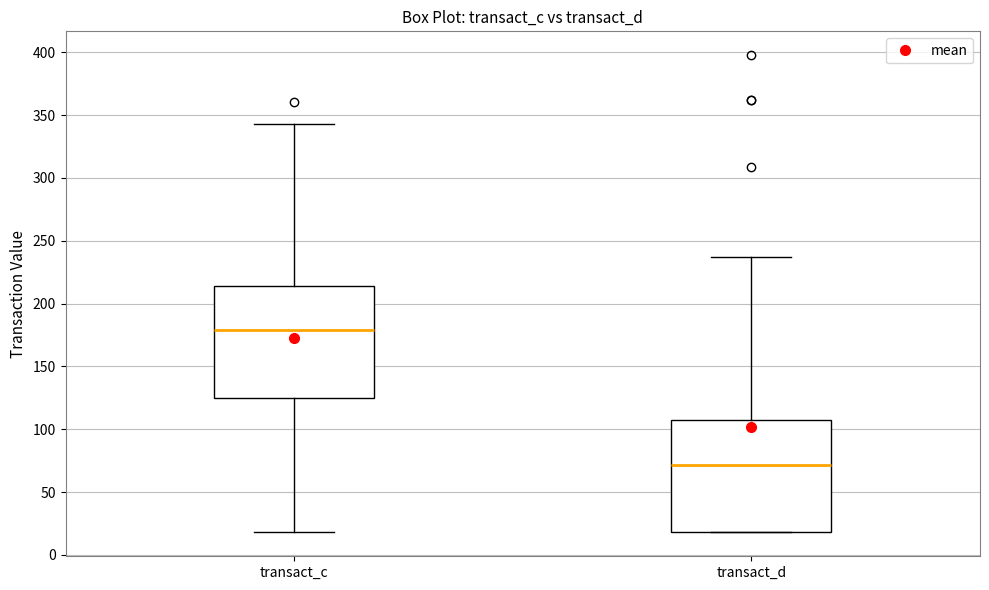

Reading left to right, read every box against the y-axis: the position of its median line, the range the box covers, and the ends of its whiskers. The values are not printed on the chart, so give them approximately, as read against the axis.

transact_c: median 180, box 125 to 215, whiskers 20 to 345
transact_d: median 70, box 20 to 105, whiskers 20 to 235